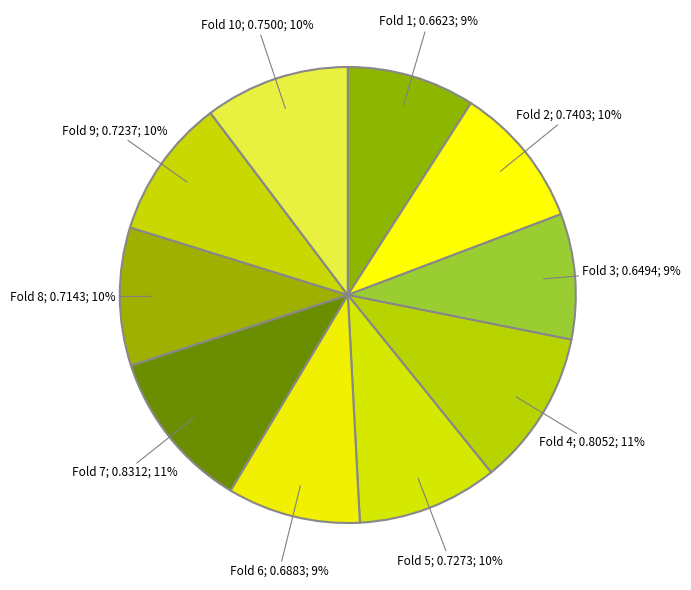

To the nearest percent, what is the average slice percentage?

10%